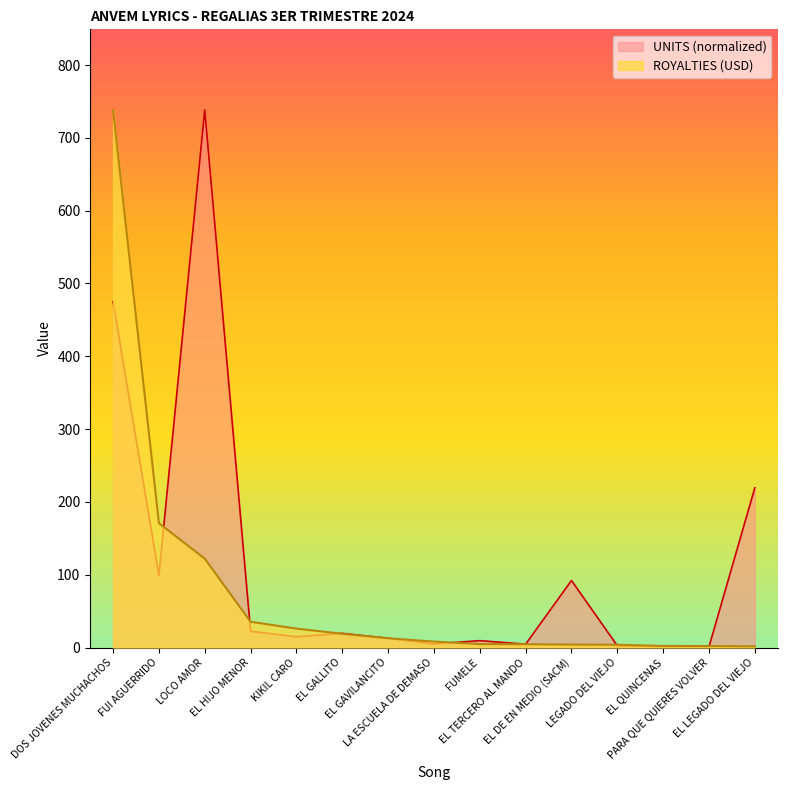

Is it true that ROYALTIES equals 4.1 at EL DE EN MEDIO (SACM)?

True